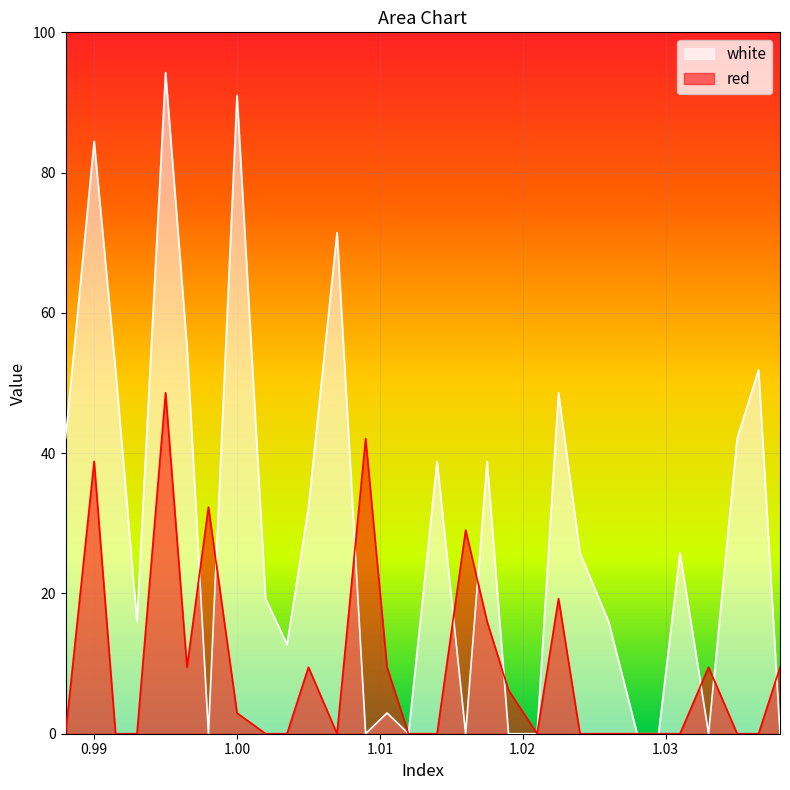

What are all the series names shown in the legend?

white, red